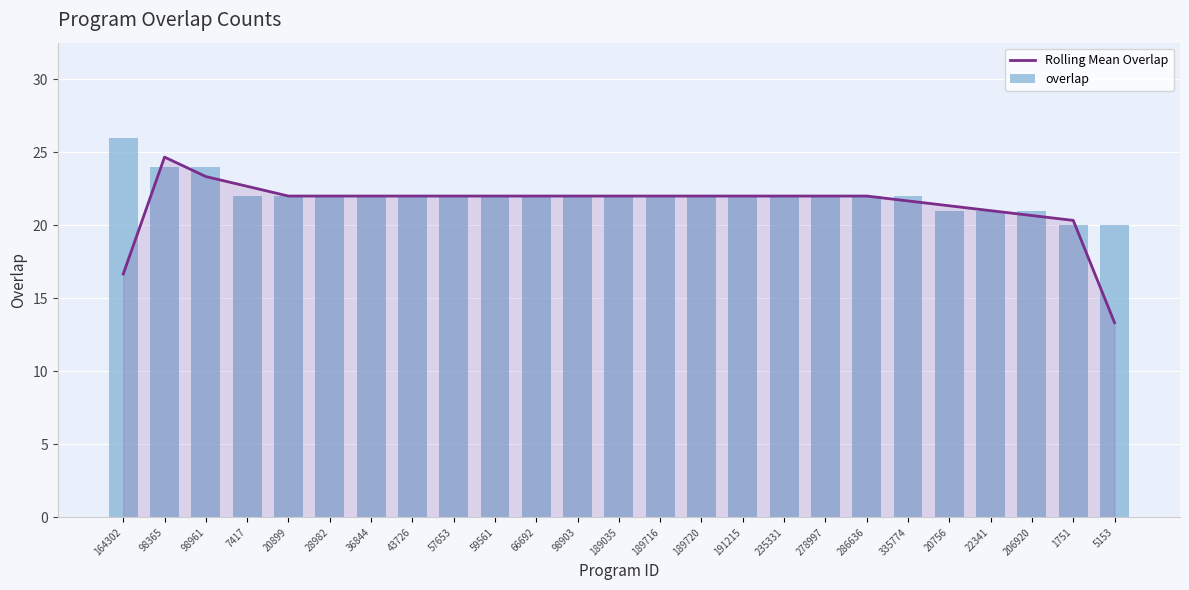

Which series has the largest range (max minus min)?

Rolling Mean Overlap